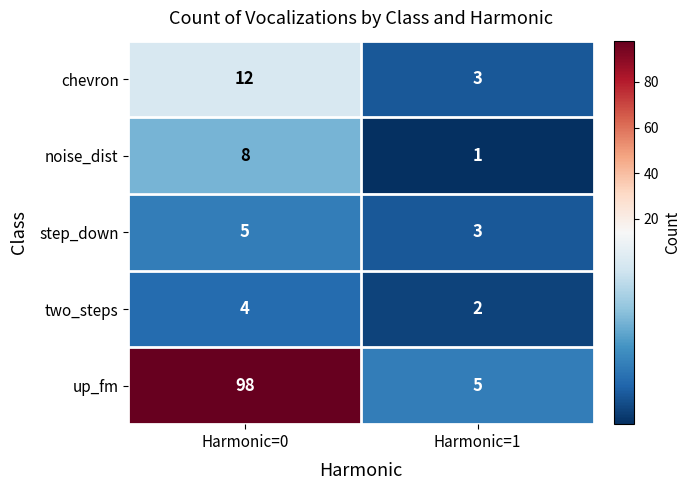

What is the average value of the chevron series?

8